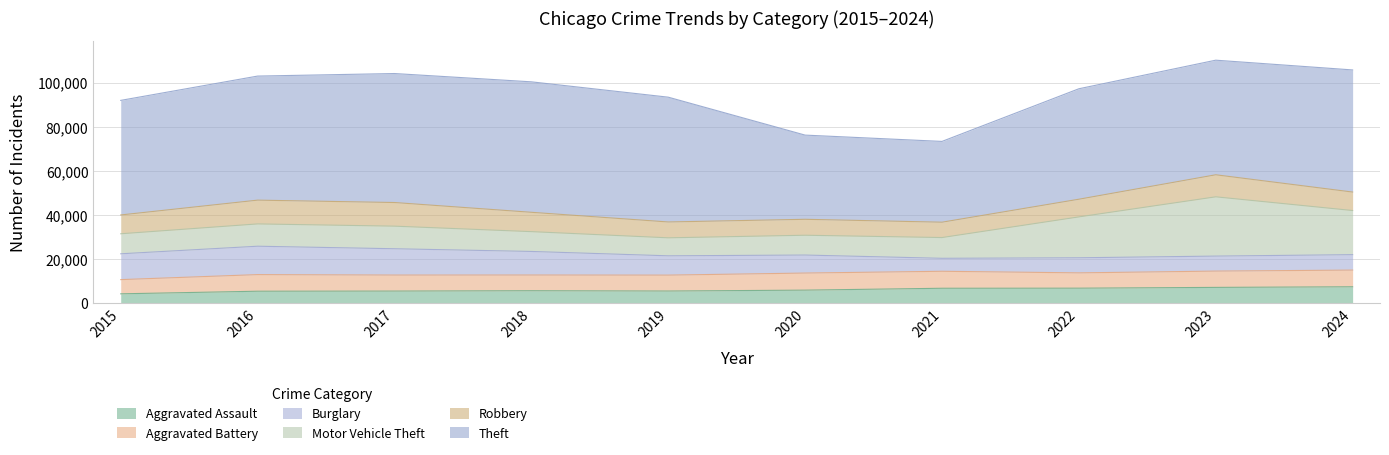

Reading right to left, list all the values displayed in this chart.

Aggravated Assault: 7305	7026	6670	6631	5781	5377	5519	5357	5290	4104
Aggravated Battery: 7581	7405	6952	7715	7758	7225	7127	7271	7543	6450
Burglary: 7008	6811	6856	5889	8178	8765	10705	11949	12892	11730
Motor Vehicle Theft: 20038	26915	18564	9426	8993	8173	8993	10259	10127	9096
Robbery: 8389	10012	8026	6974	7243	7199	8788	10736	10801	8539
Theft: 55463	52047	50165	36687	38237	56679	59253	58583	56343	52039